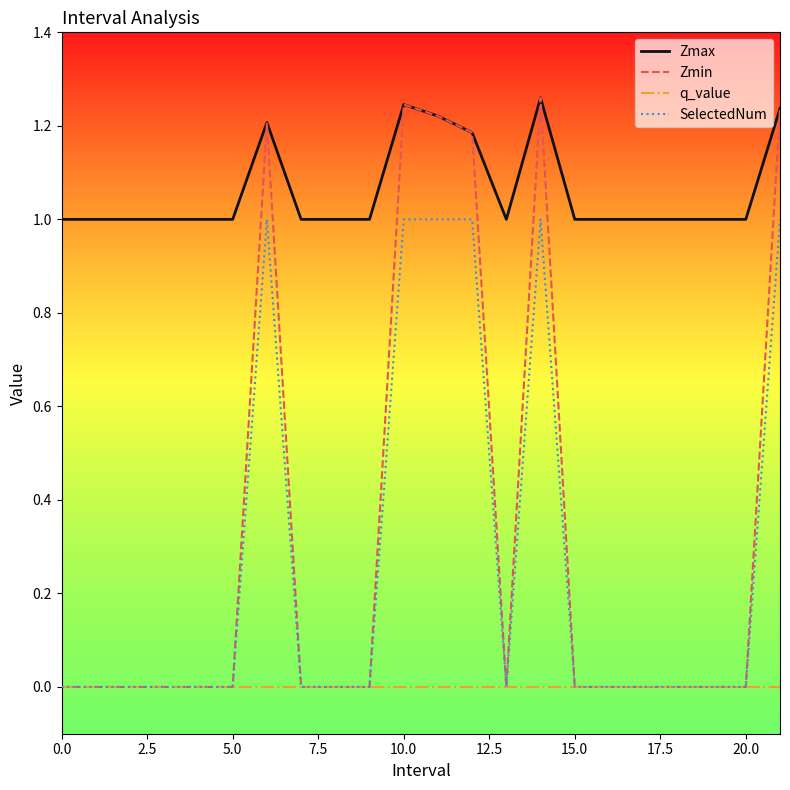

Which series has the widest spread of values?

Zmin